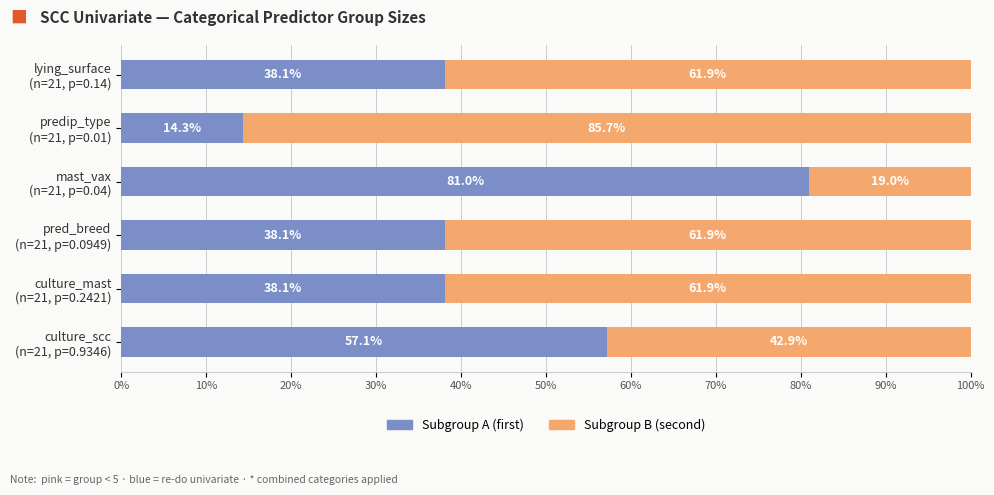

What are all the series names shown in the legend?

Subgroup A (first), Subgroup B (second)